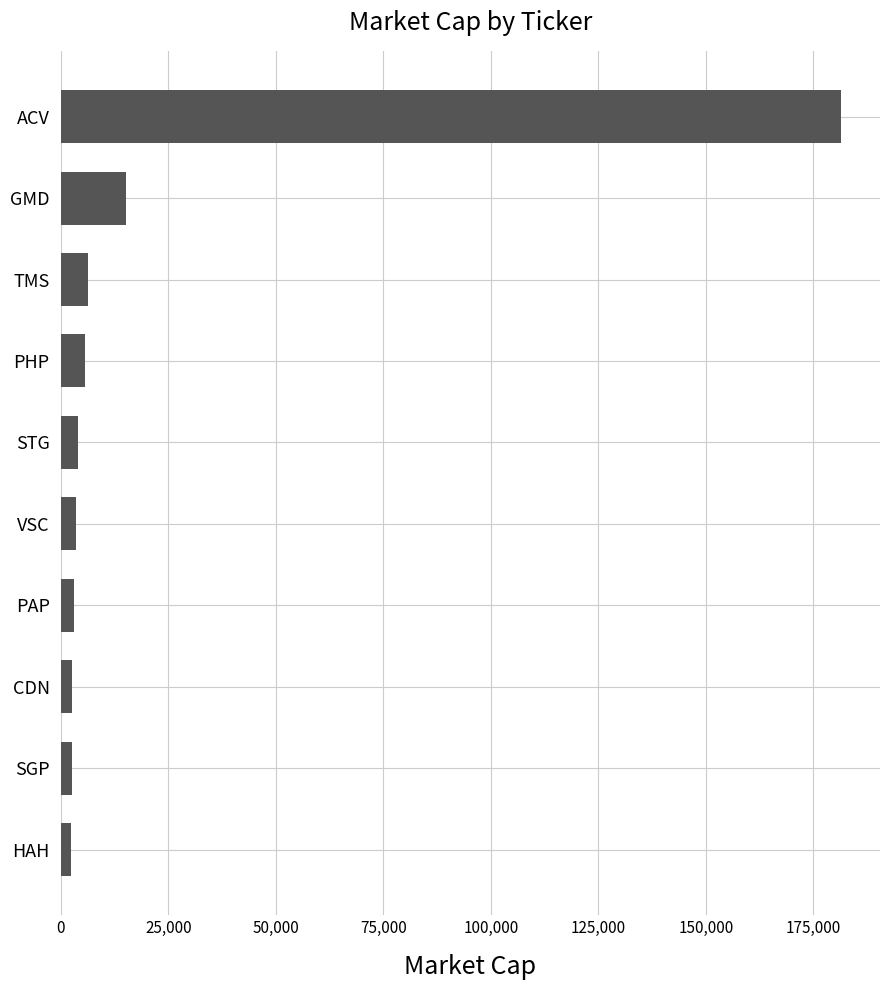

Between ACV and STG, which is larger?

ACV